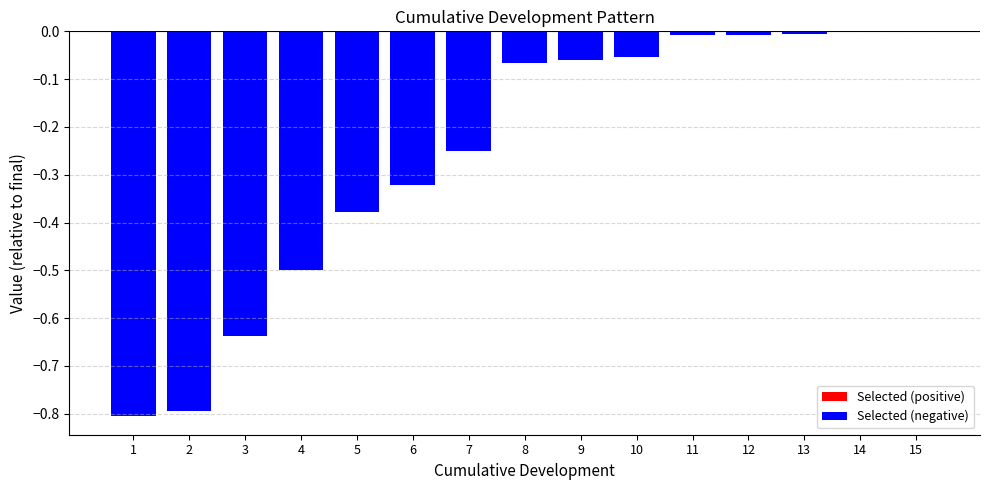

Which label corresponds to the smallest value in the chart?

1